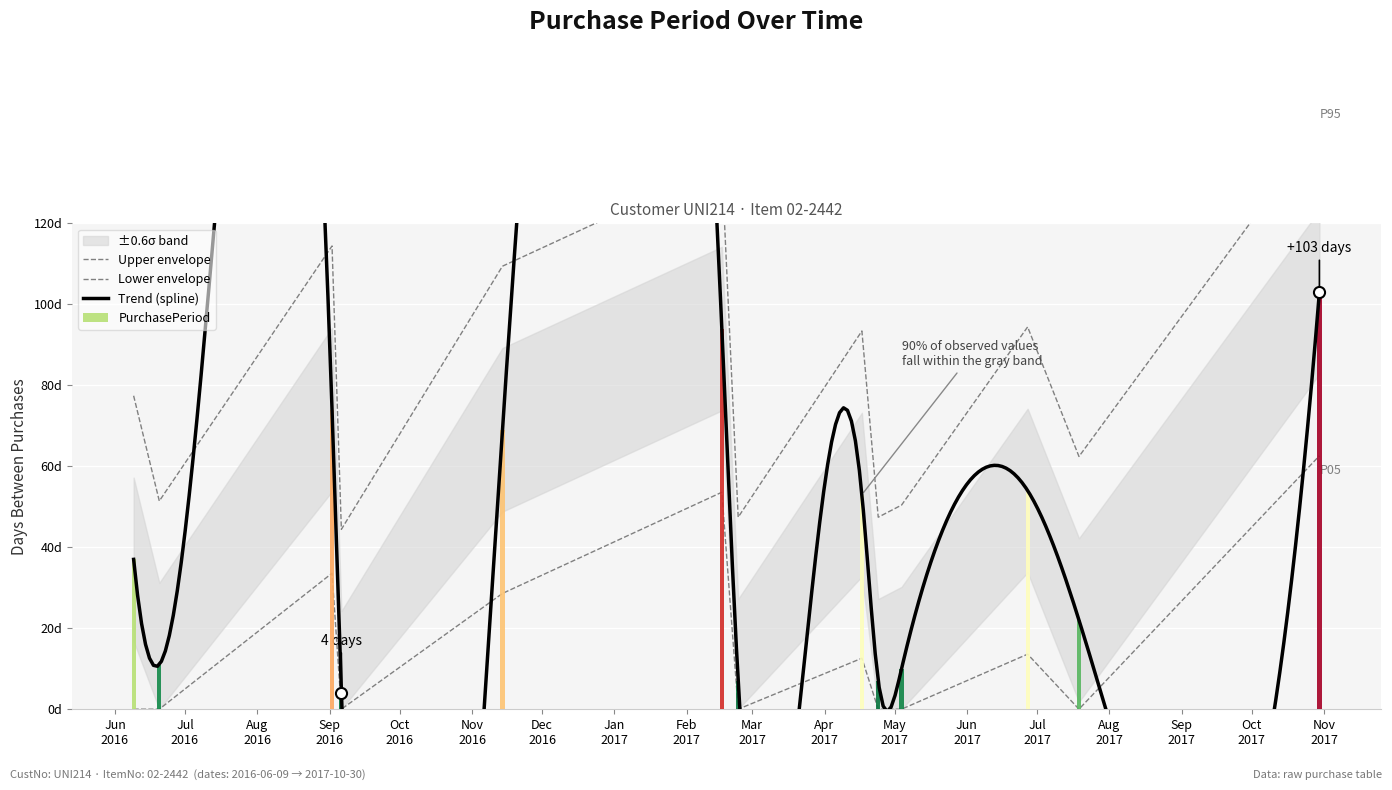

What is the label of the 13th bar from the left?

2017-10-30